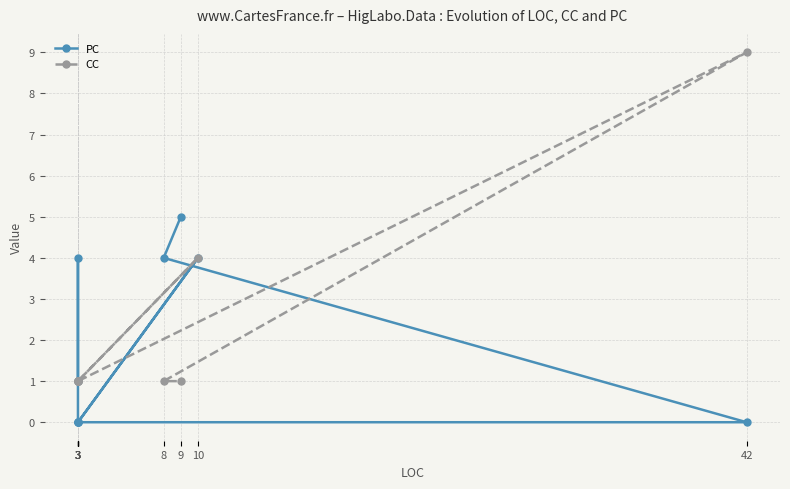

Reading right to left, transcribe all the data shown in this chart.

PC: 5	4	0	0	4	0	0	0	4	1
CC: 1	1	9	1	4	1	1	1	1	1